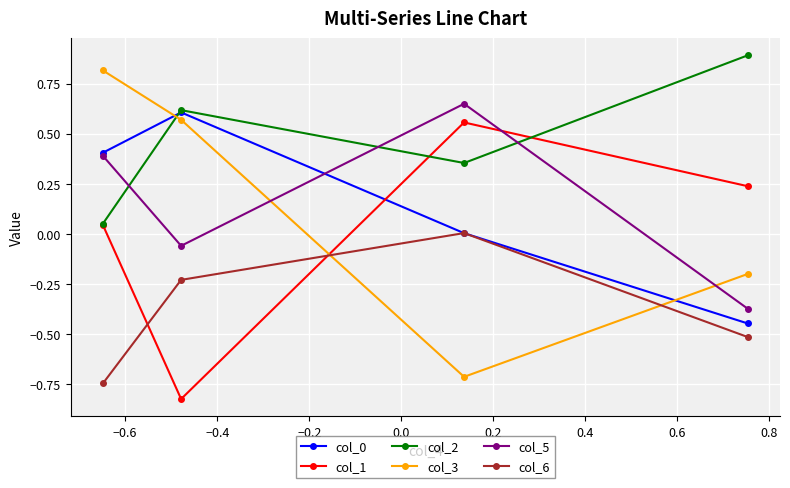

After their last crossing, which series has the higher values: col_3 or col_0?

col_3